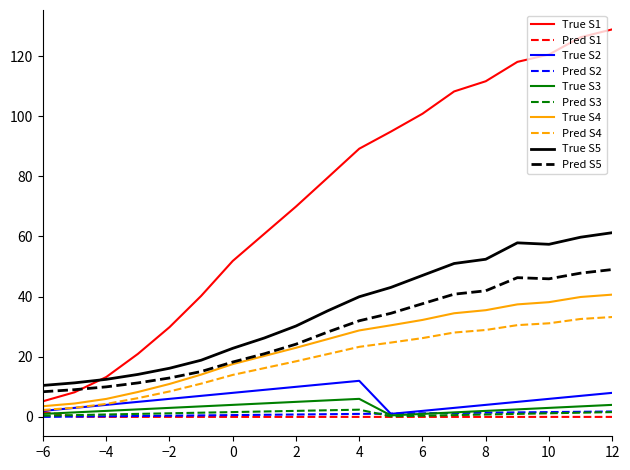

True or false: True S5 and True S3 intersect in this chart.

False